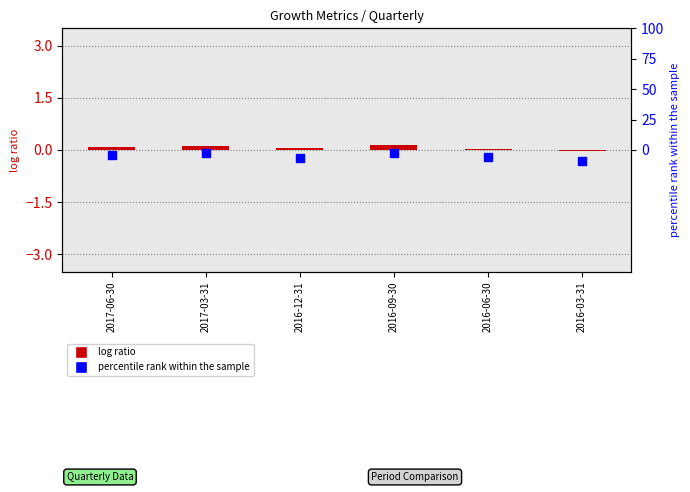

What is the total value across all series at 2016-03-31?

-8.9